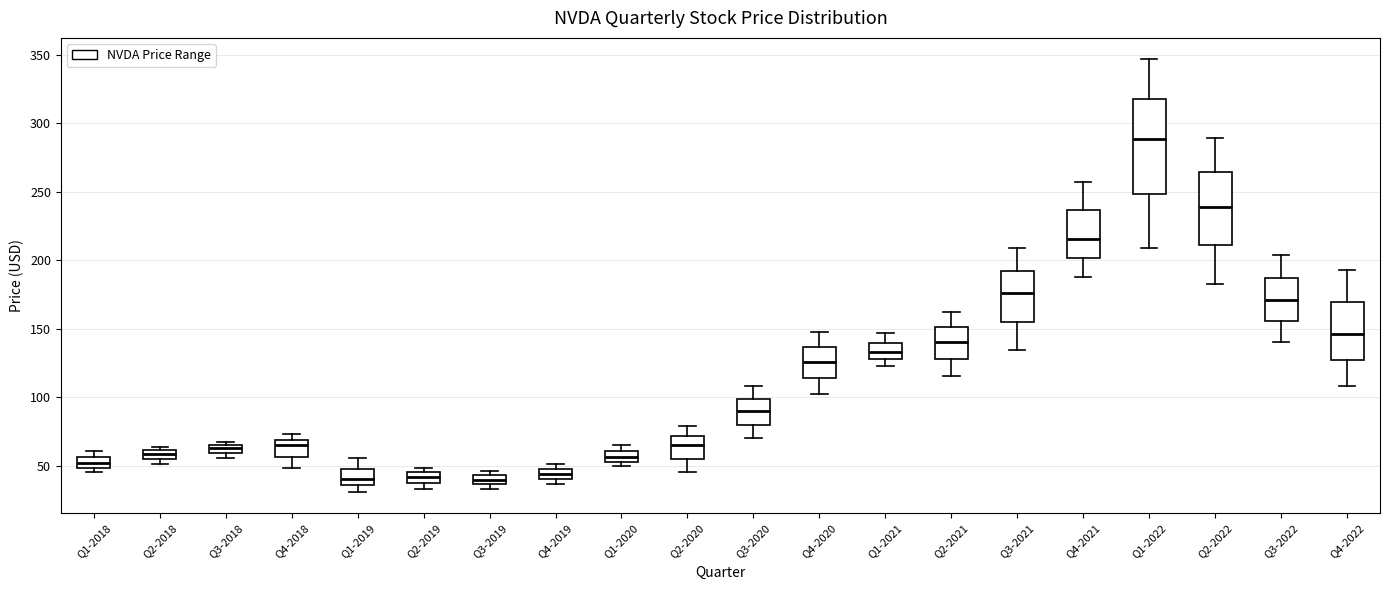

Which box's median line is the highest?

Q1-2022